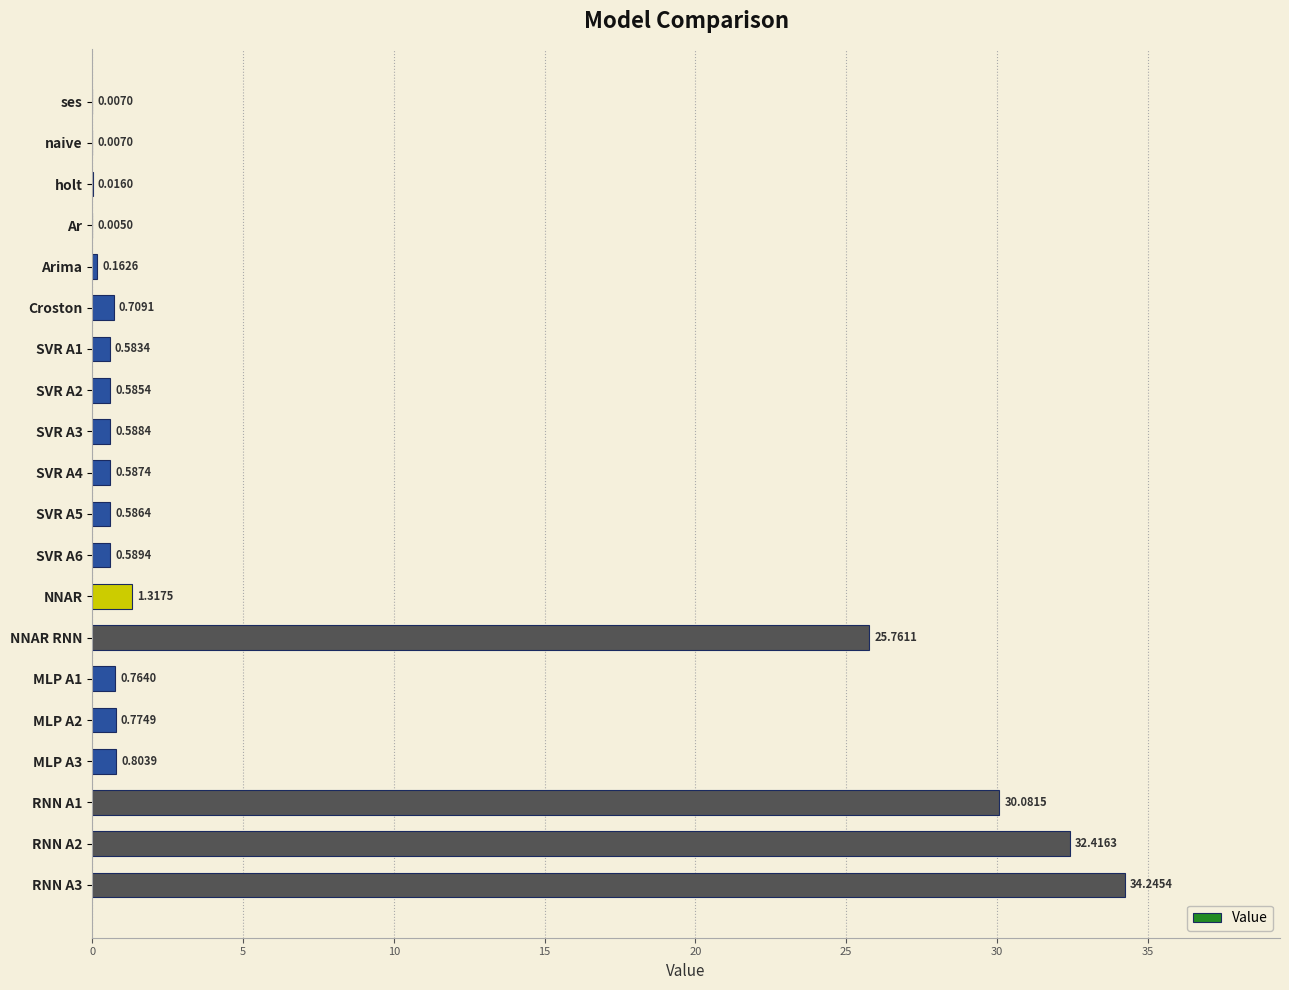

What is the greatest value displayed?

34.2